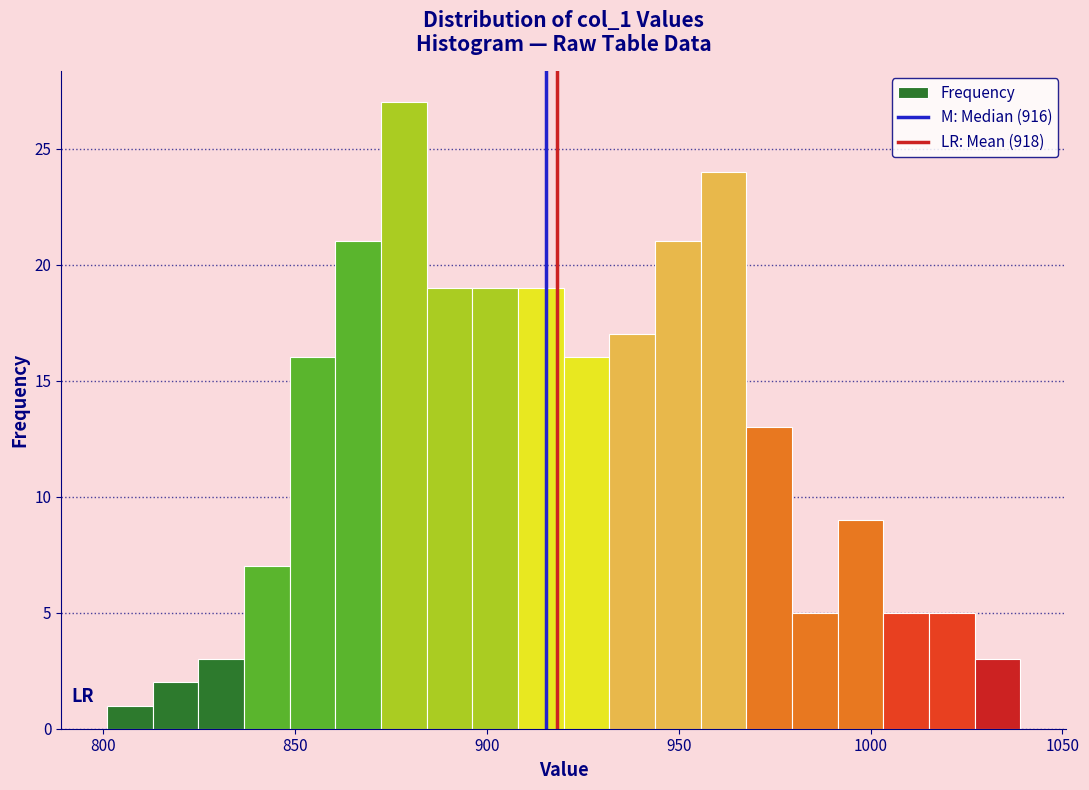

Read against the x-axis, roughly where is the centre of the tallest bar?

880